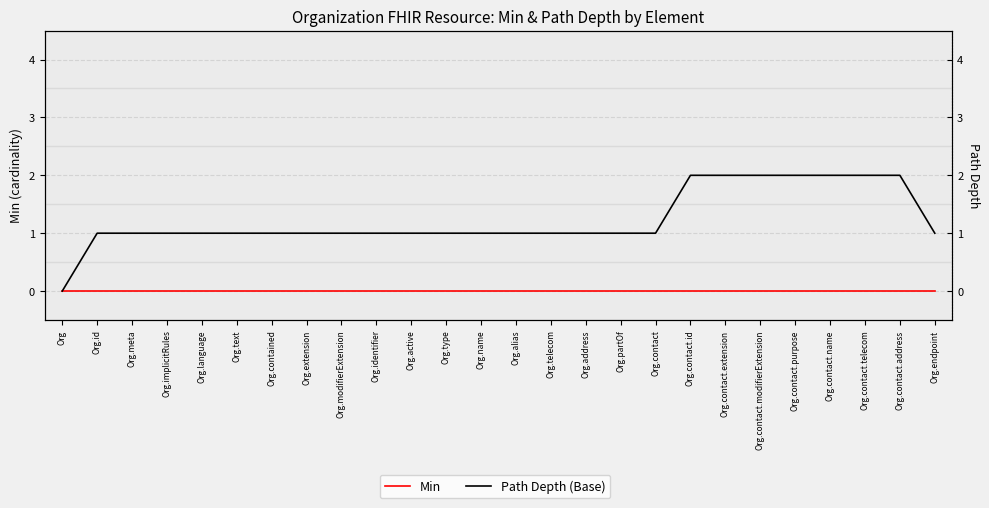

At how many categories does at least one series exceed 1?

7